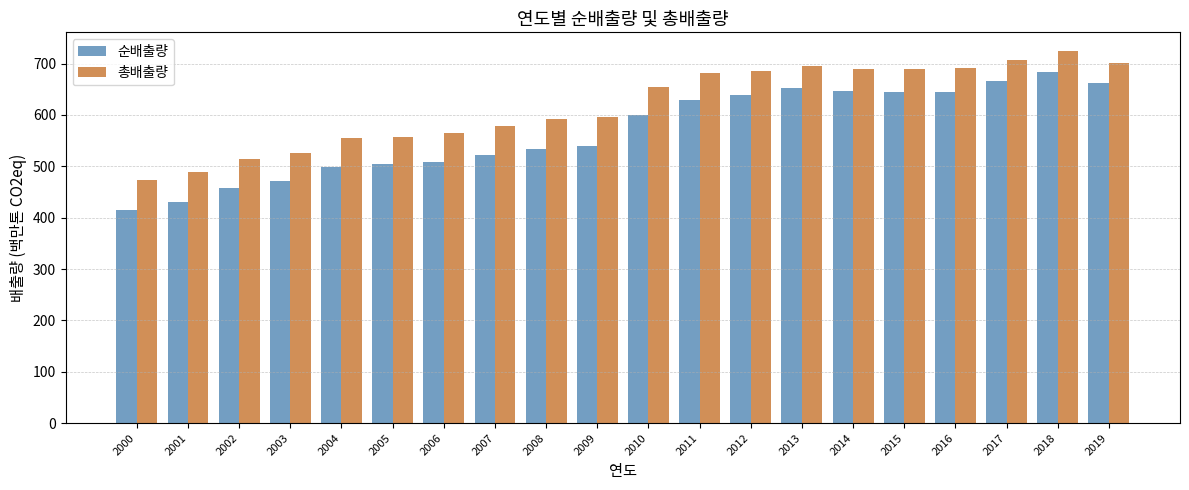

What is the value of the 순배출량 bar at the 6th from the left?

503.6